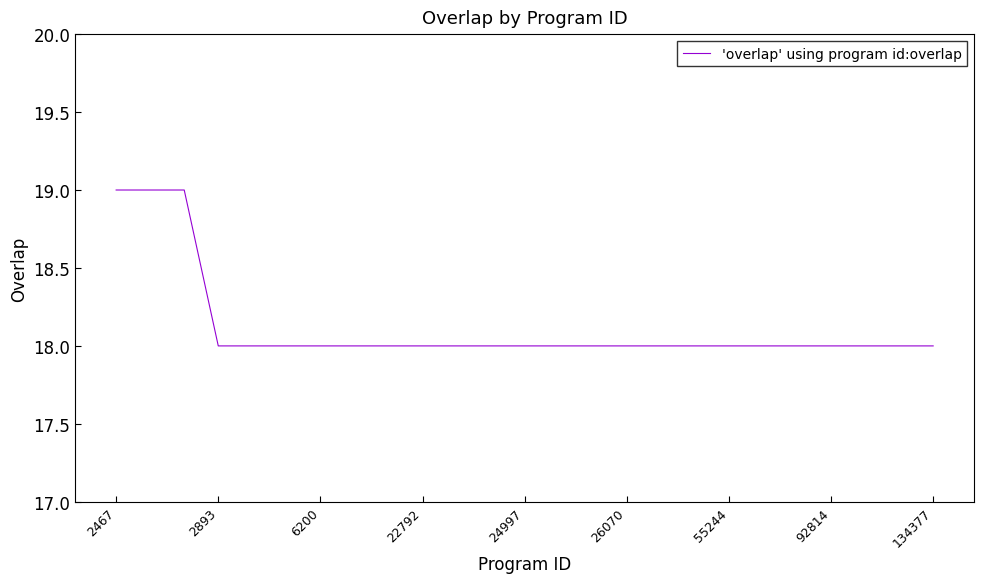

What is the smallest value displayed?

18